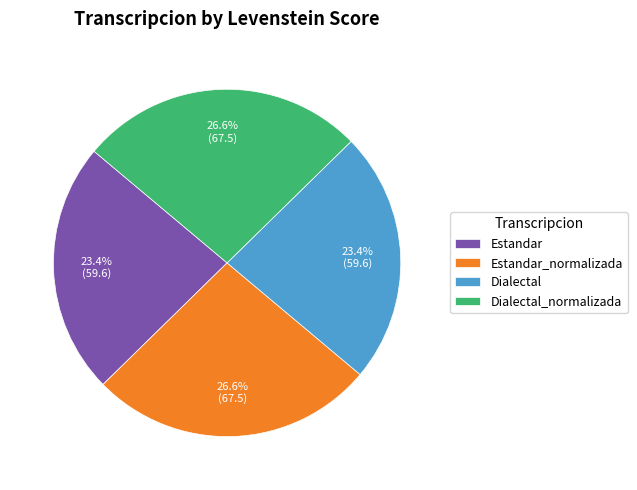

To the nearest percent, what portion does Dialectal represent?

23%